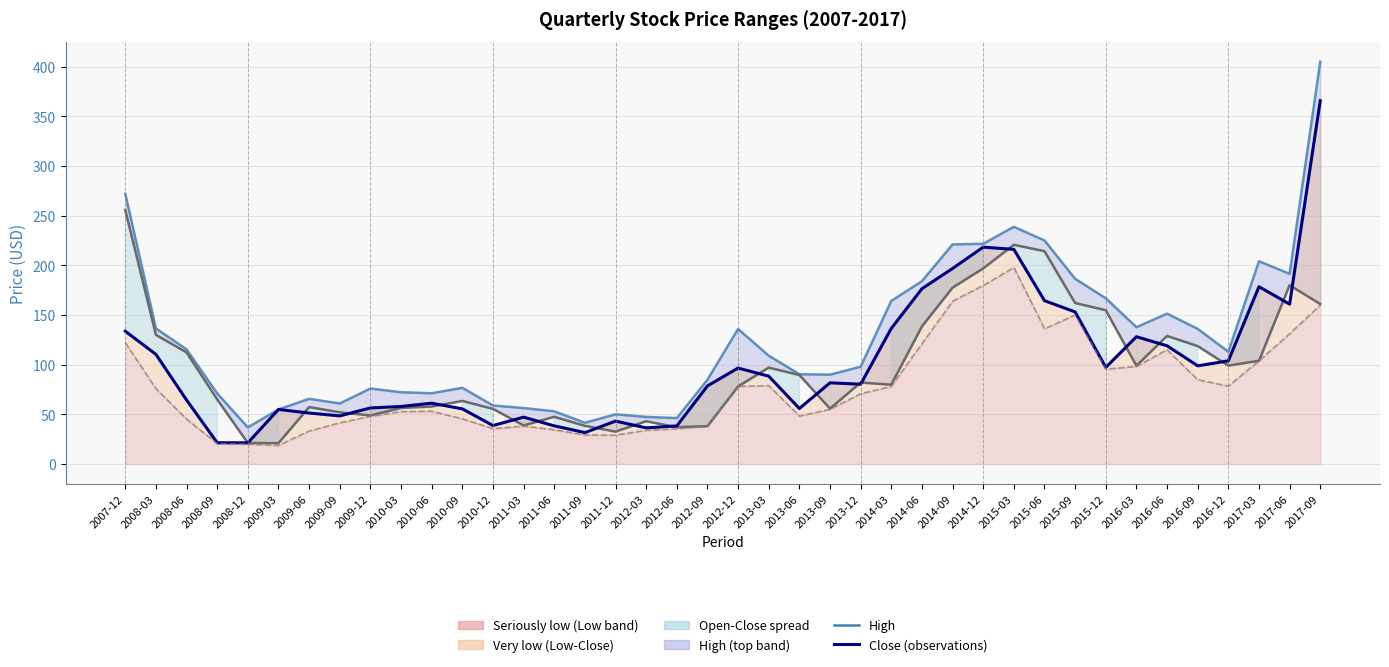

At which category is the sum across all series the highest?

2017-09